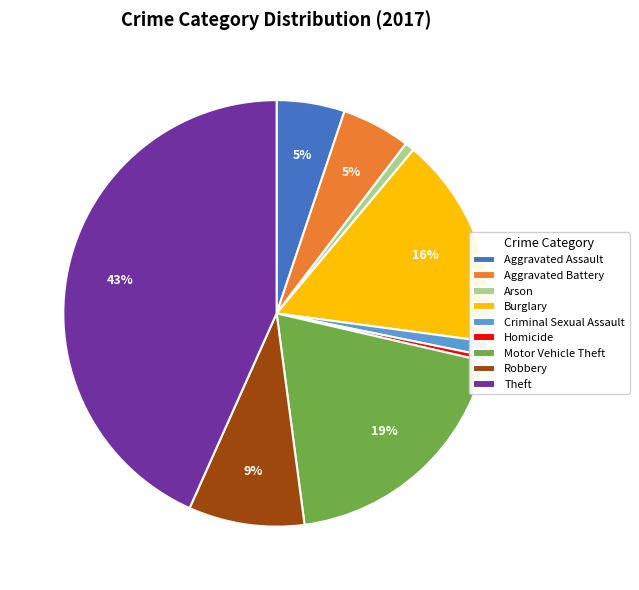

To the nearest percent, what portion does Robbery represent?

9%